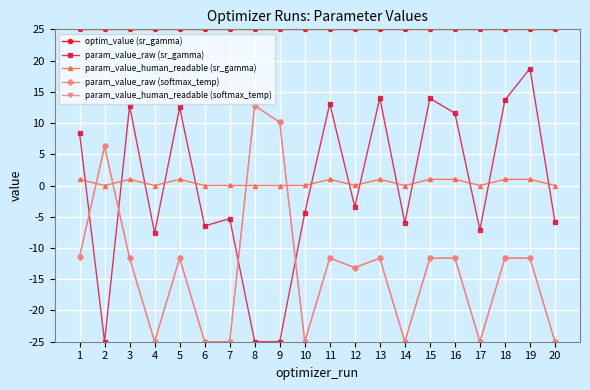

Is this an area chart (filled region under the line)?

No